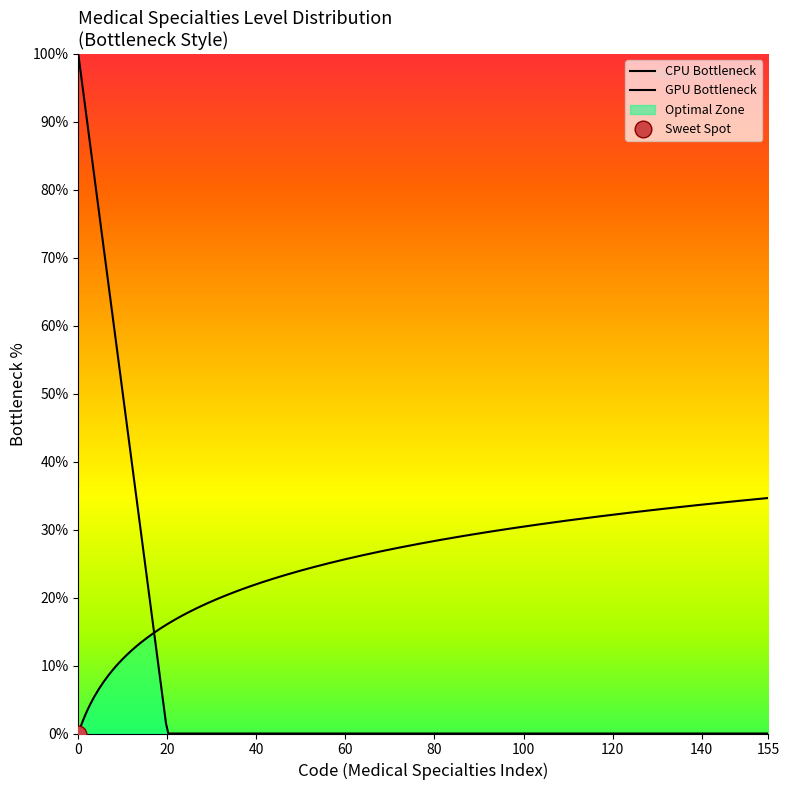

The chart shows a value of 18 at Level 1. True or false?

False